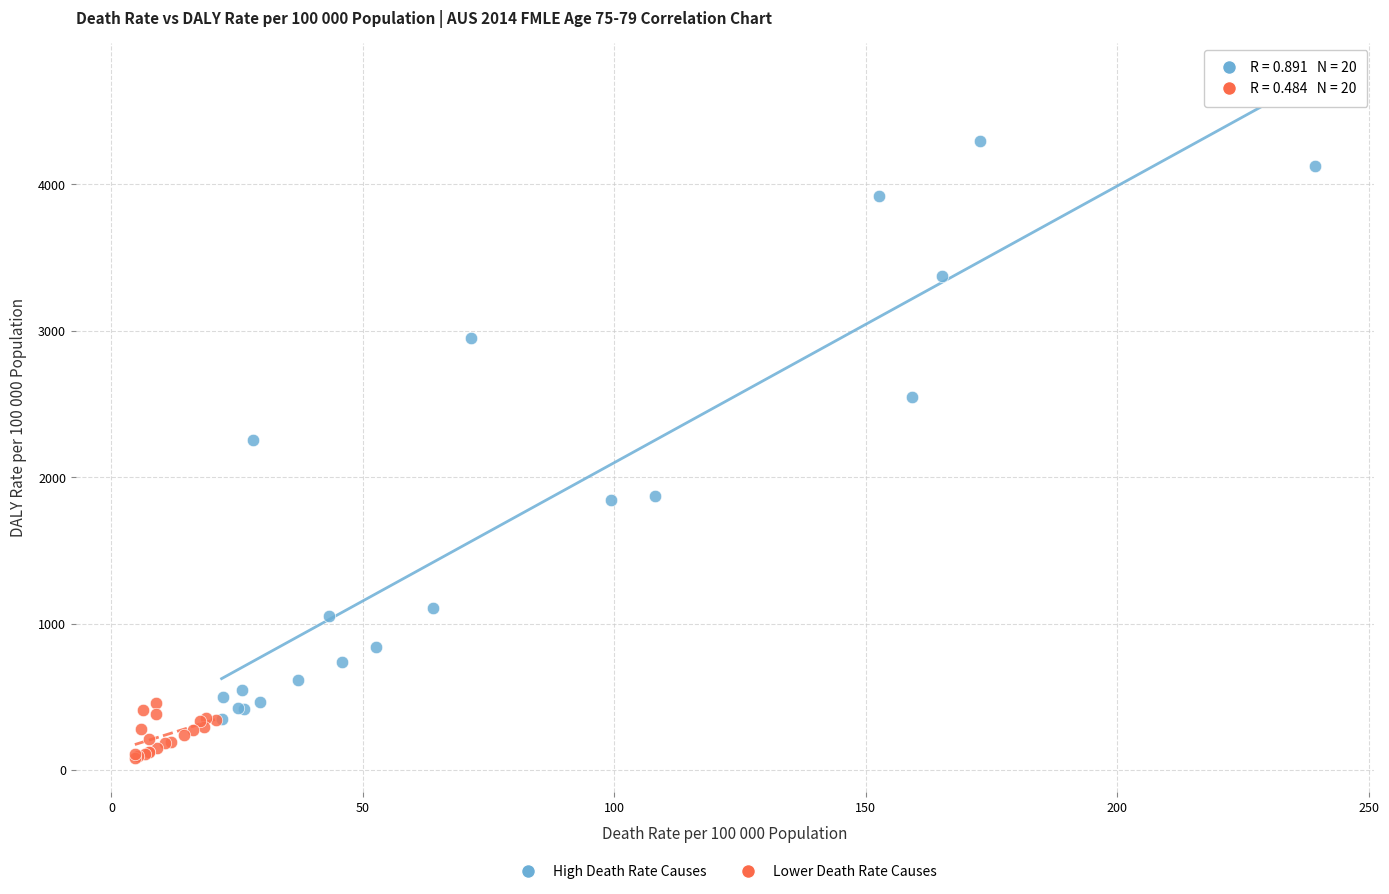

Which series has the widest spread of Y values?

High Death Rate Causes